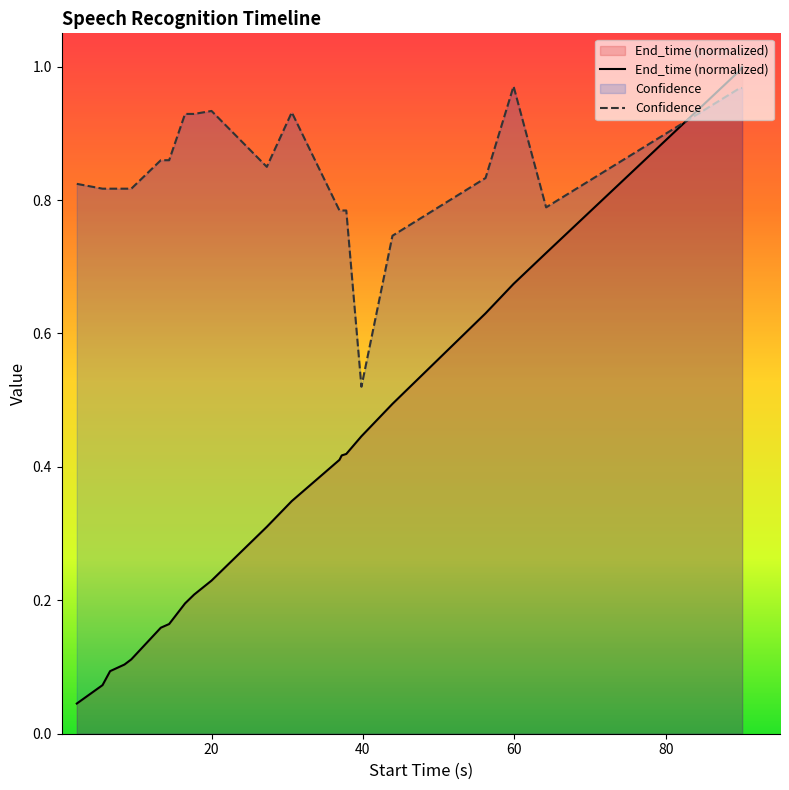

Which series has the largest range (max minus min)?

End_time (normalized)